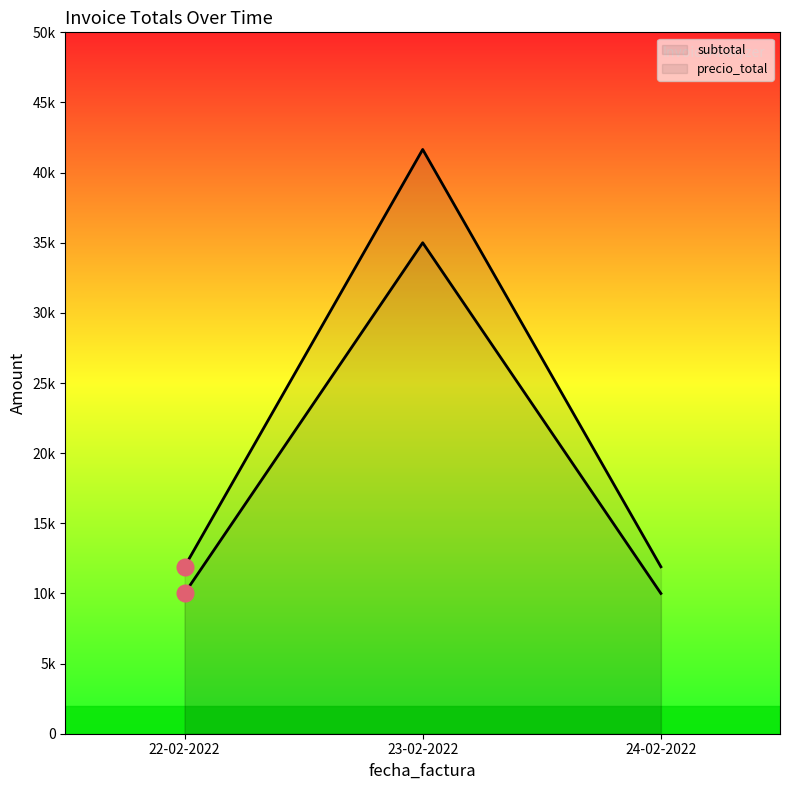

Reading right to left, extract all data points from this chart.

subtotal: 11900	41650	11900
precio_total: 10000	35000	10000